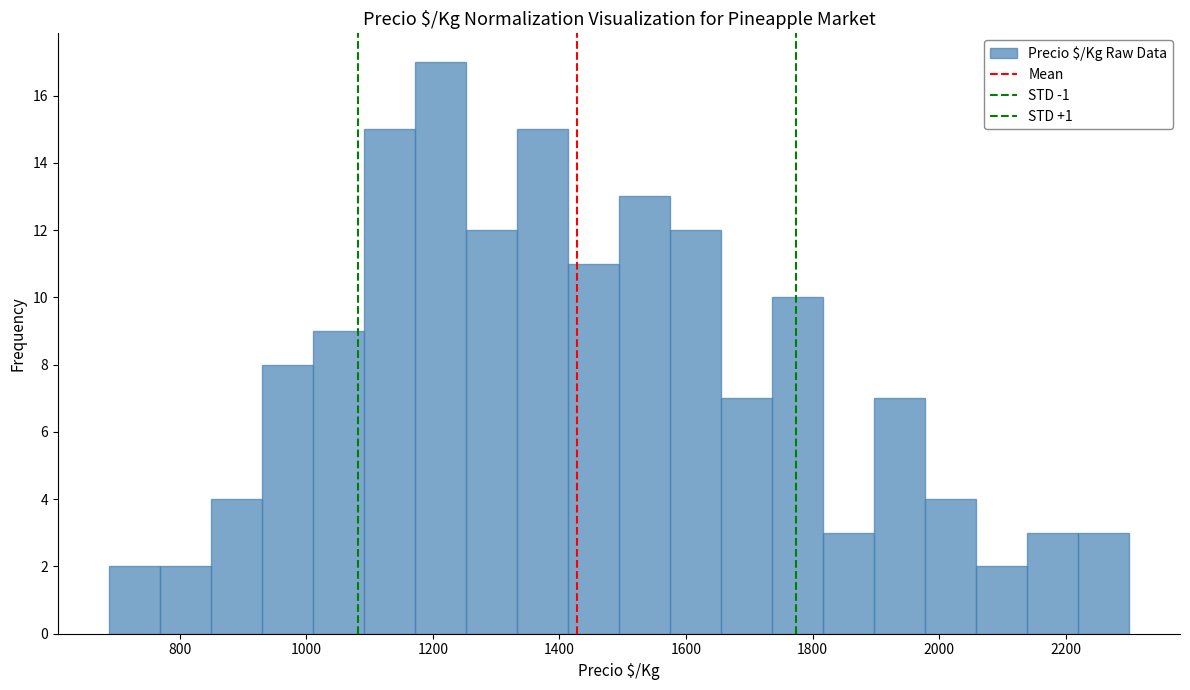

Over which range of the x-axis is the bar tallest?

1180 to 1260